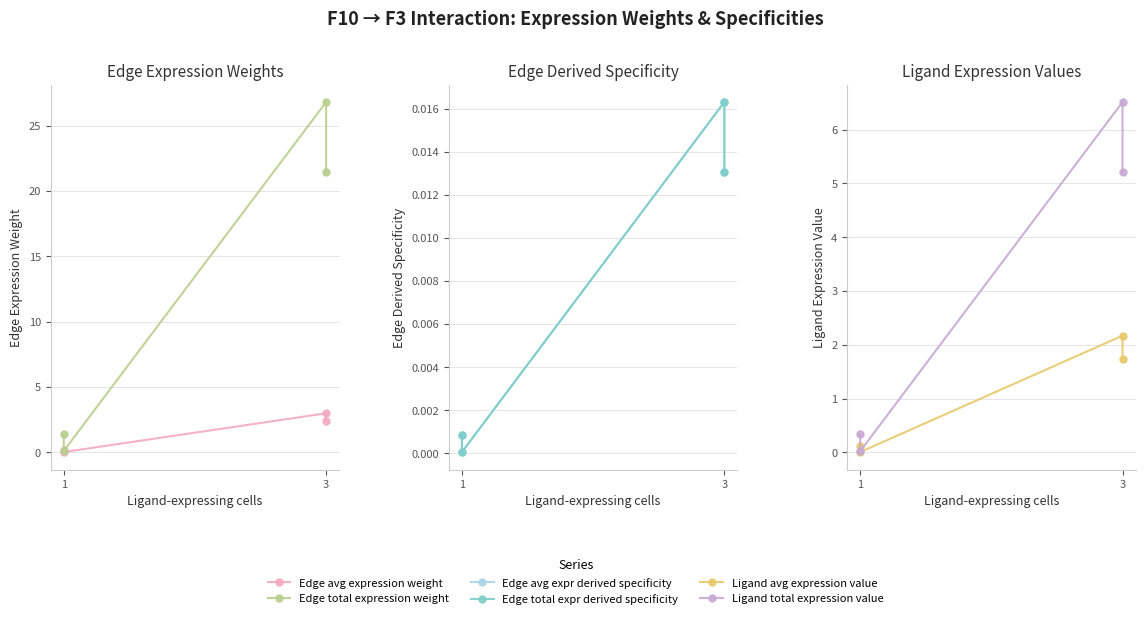

How many categories are shown in the chart?

4